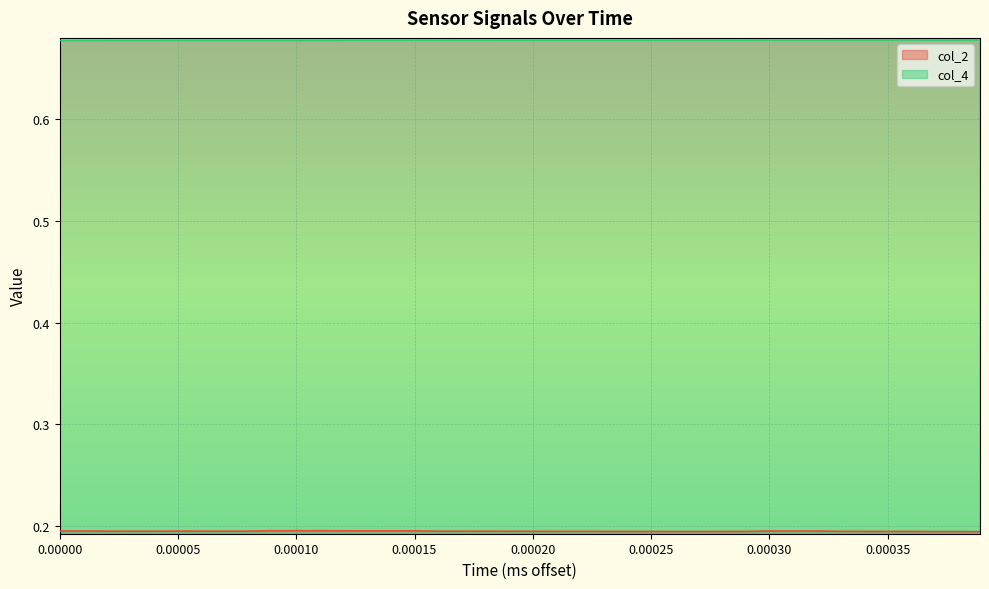

Which series has the largest total across all categories?

col_4